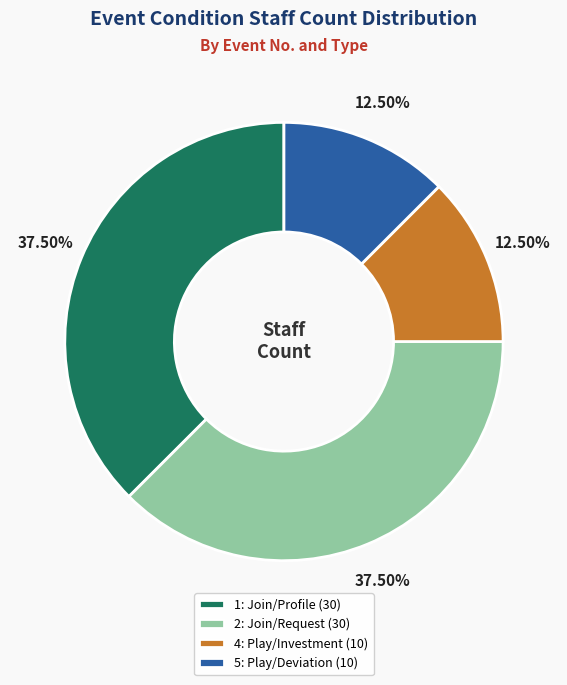

What is the ratio of the value at 4: Play/Investment (10) to the value at 2: Join/Request (30)?

0.3